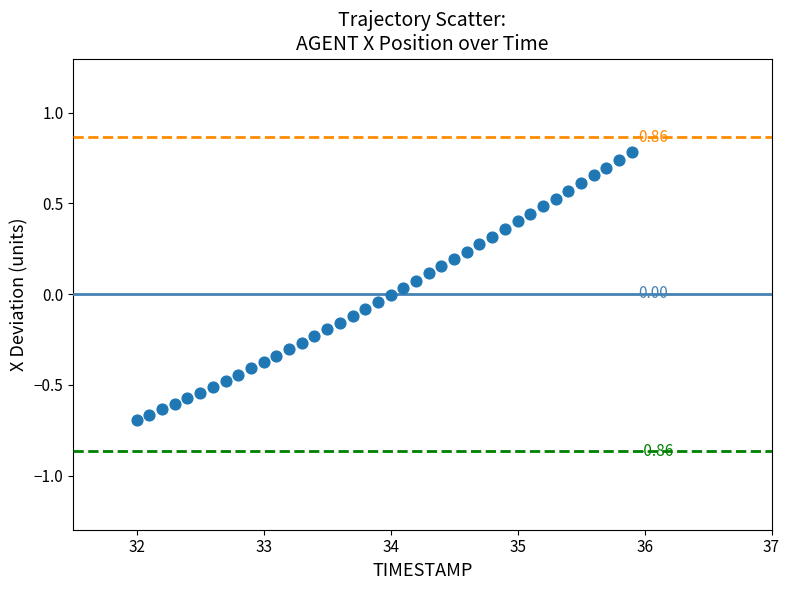

What is the range of X values (max minus min)?

3.9